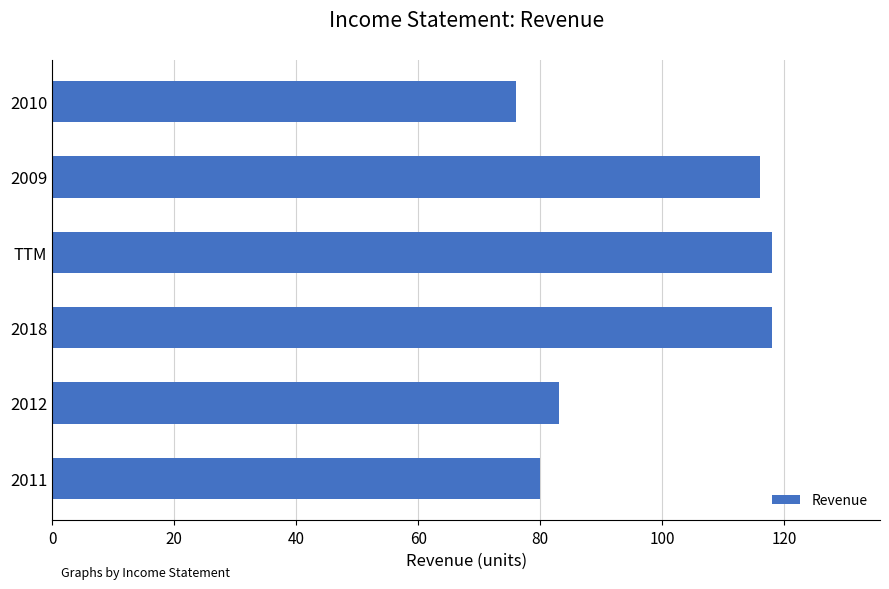

How many values are below 116?

3